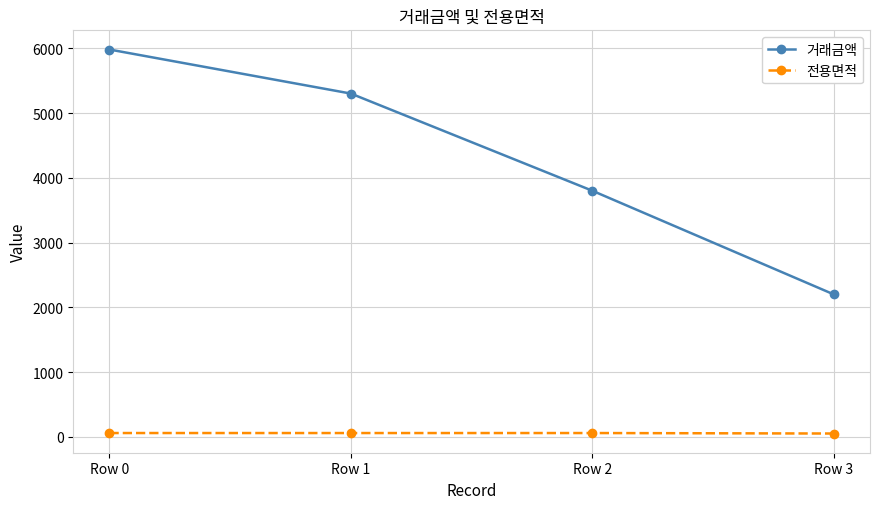

Count the number of categories in the chart.

4